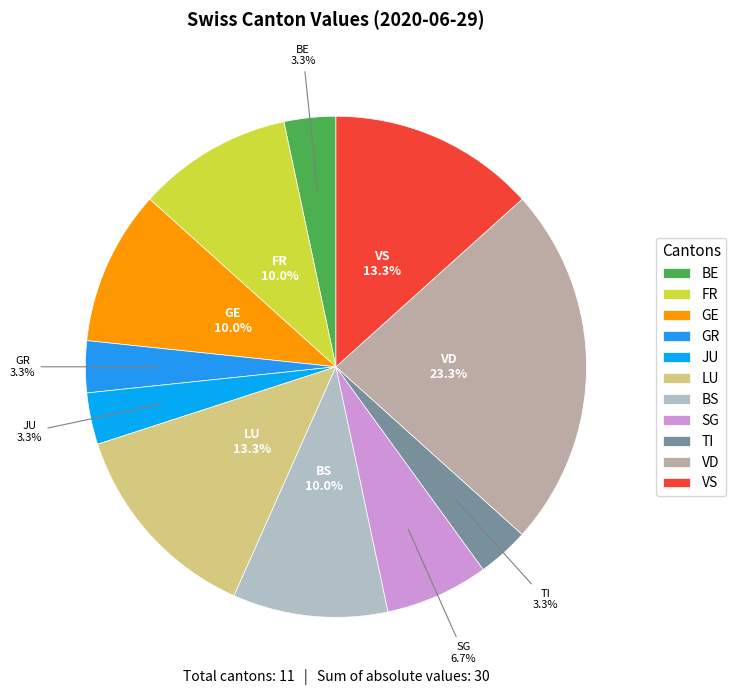

Does any single category account for the majority?

No